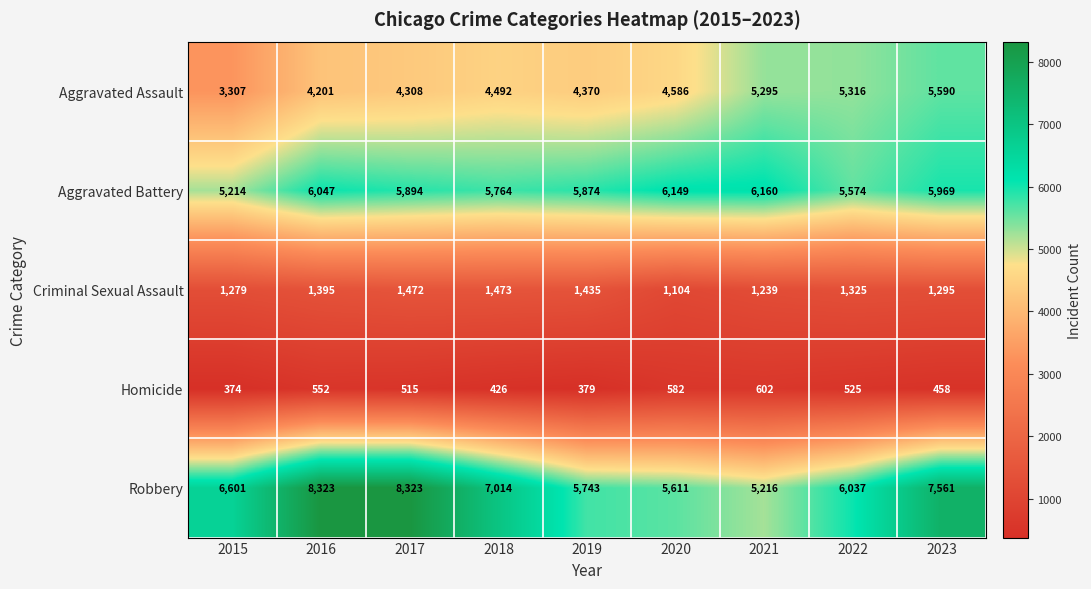

List the series in order of their peak value, lowest first.

Homicide, Criminal Sexual Assault, Aggravated Assault, Aggravated Battery, Robbery